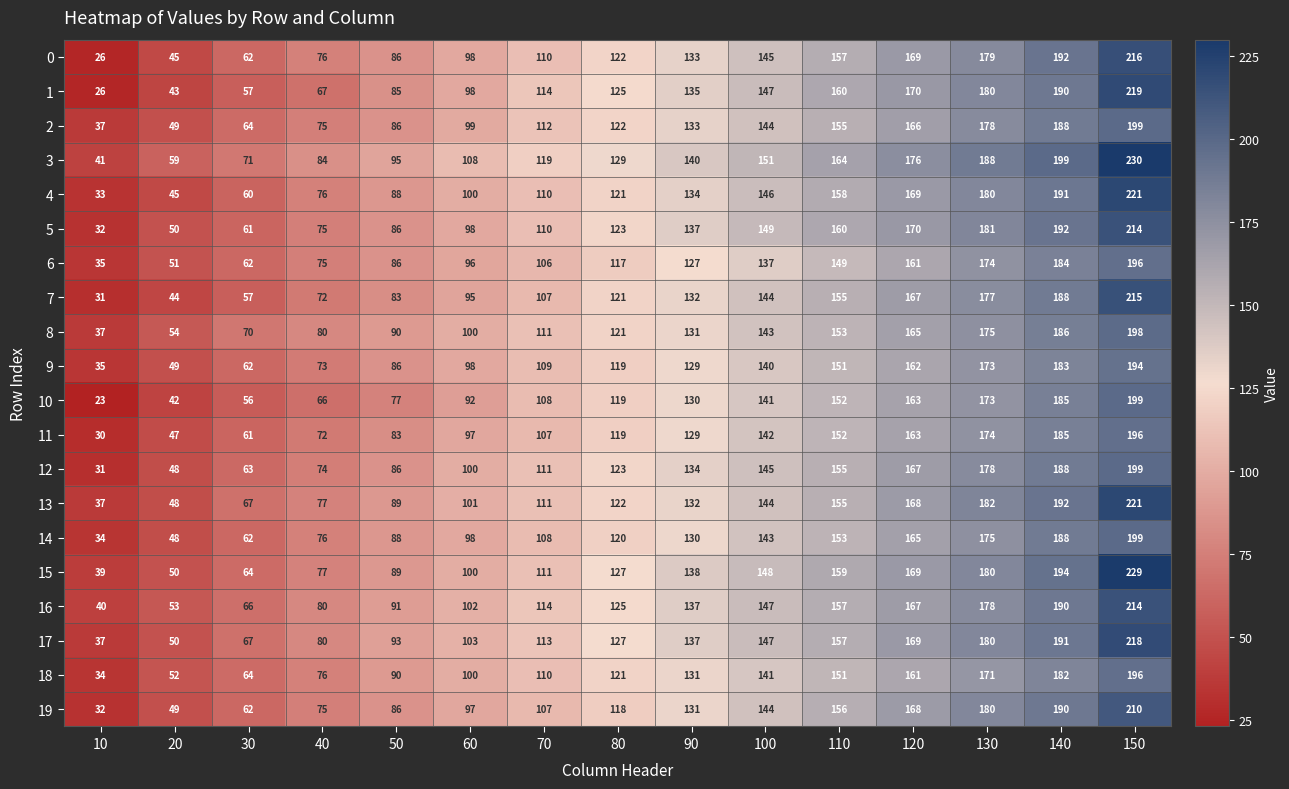

What is the difference between the maximum and minimum values in the 13 series?

184